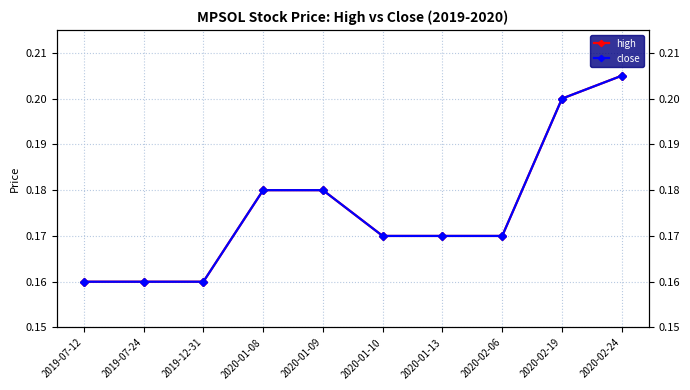

The value of close at 2020-02-19 is 0.2. True or false?

True